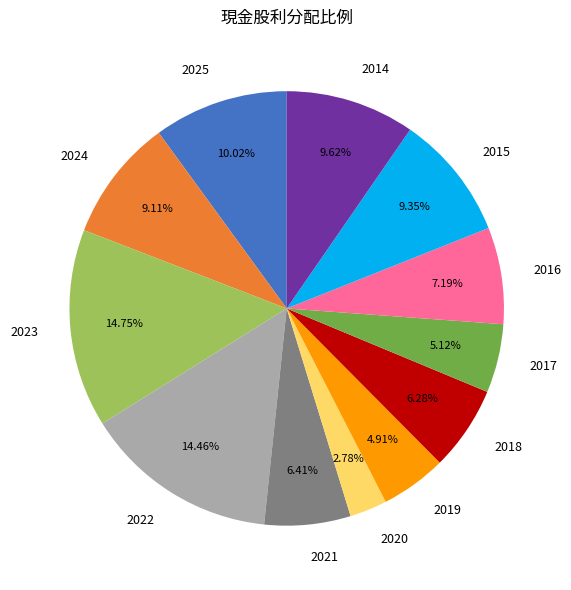

Is the sum of 2022 and 2017 greater than half?

No